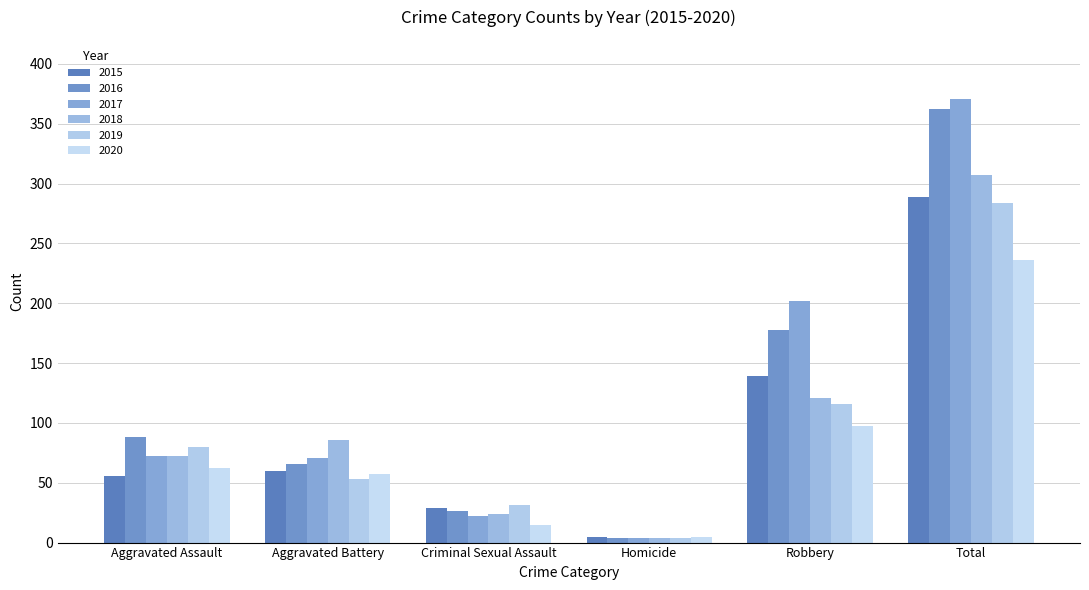

Which series has the largest total across all categories?

2017